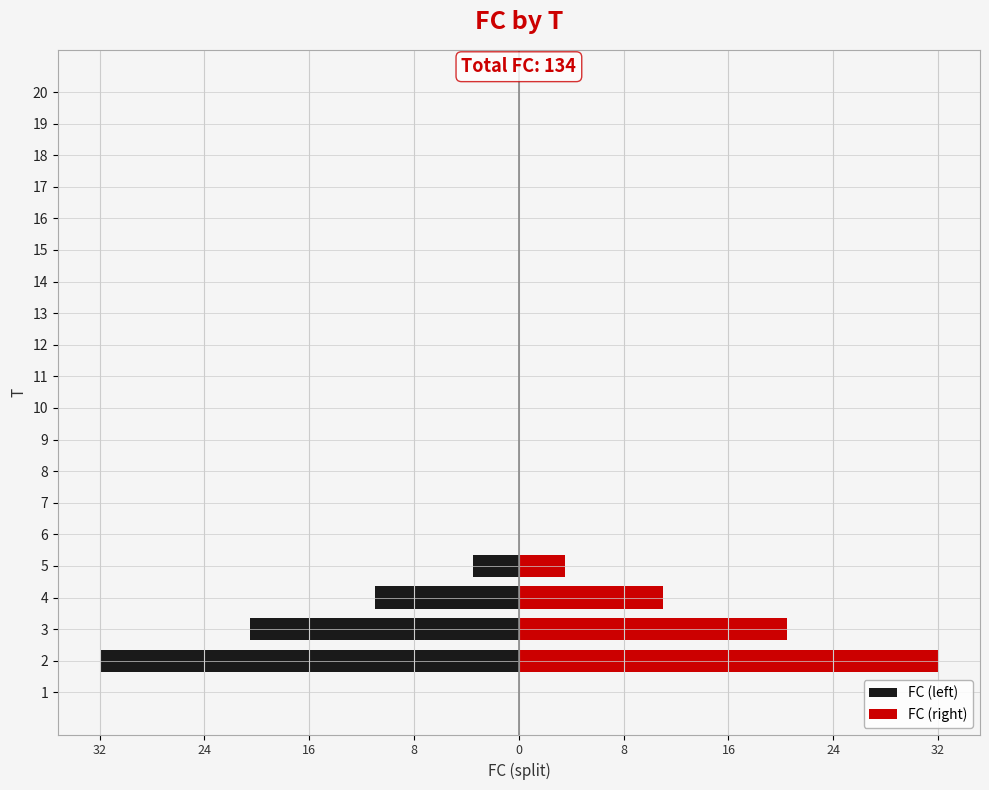

Reading left to right, what are all the values shown in this chart?

FC (left): 0.0	-32.0	-20.5	-11.0	-3.5	0.0	0.0	0.0	0.0	0.0	0.0	0.0	0.0	0.0	0.0	0.0	0.0	0.0	0.0	0.0
FC (right): 0.0	32.0	20.5	11.0	3.5	0.0	0.0	0.0	0.0	0.0	0.0	0.0	0.0	0.0	0.0	0.0	0.0	0.0	0.0	0.0